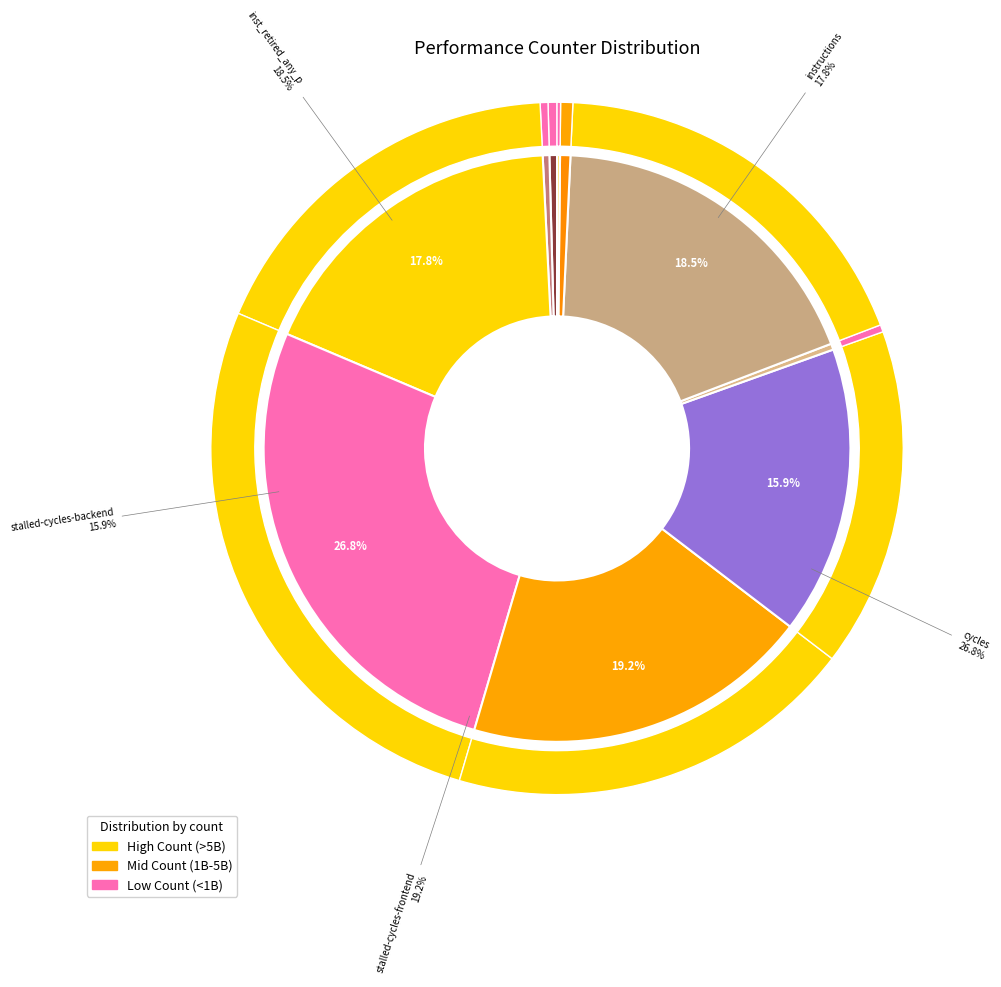

Does stalled-cycles-backend represent more than half of the total?

No